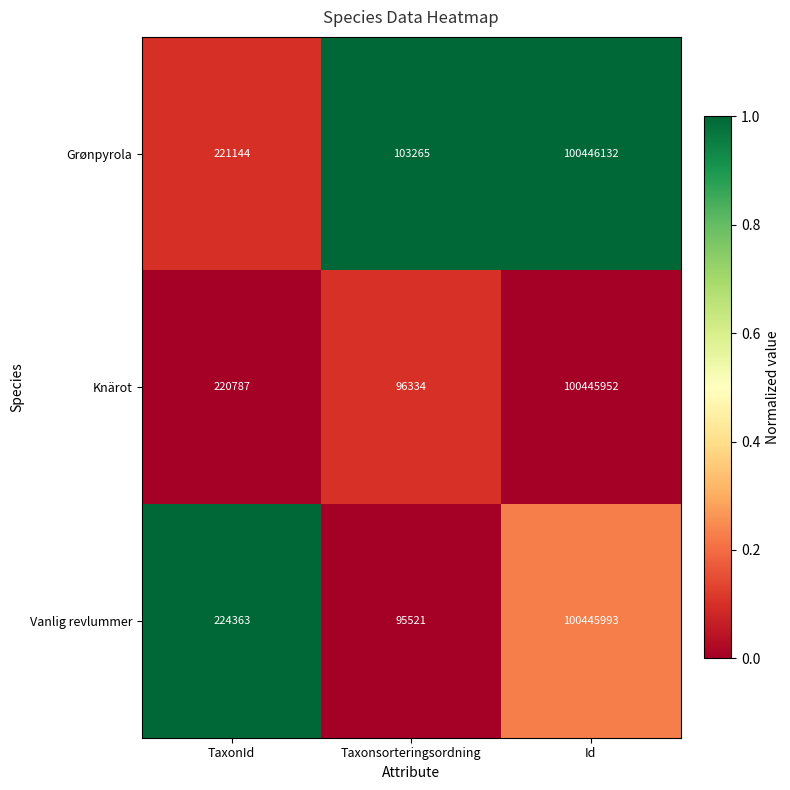

Read the Vanlig revlummer value at Taxonsorteringsordning.

95521